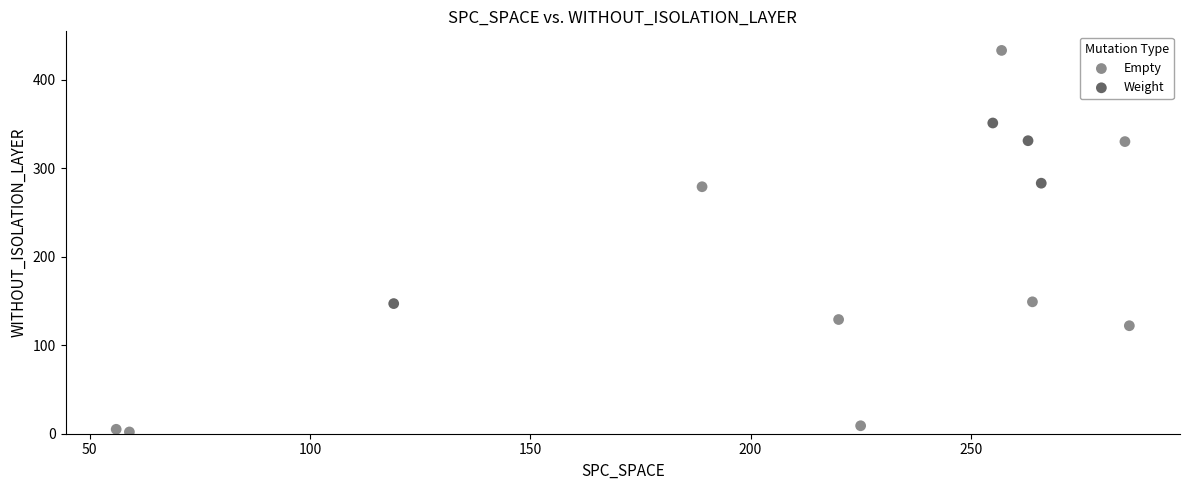

Which series reaches the maximum Y coordinate?

Empty